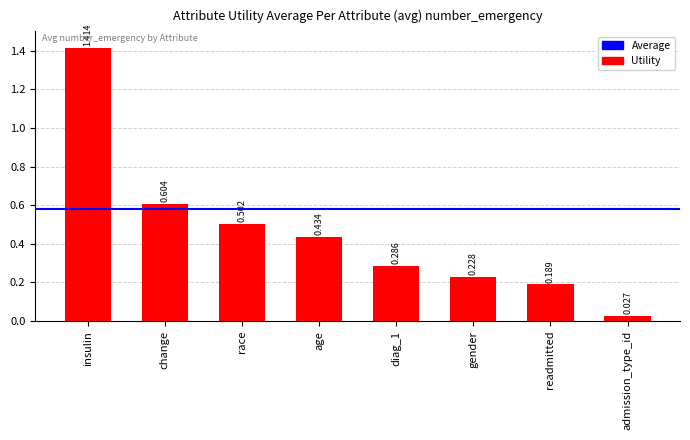

Rank the categories by value from highest to lowest.

insulin, change, race, age, diag_1, gender, readmitted, admission_type_id